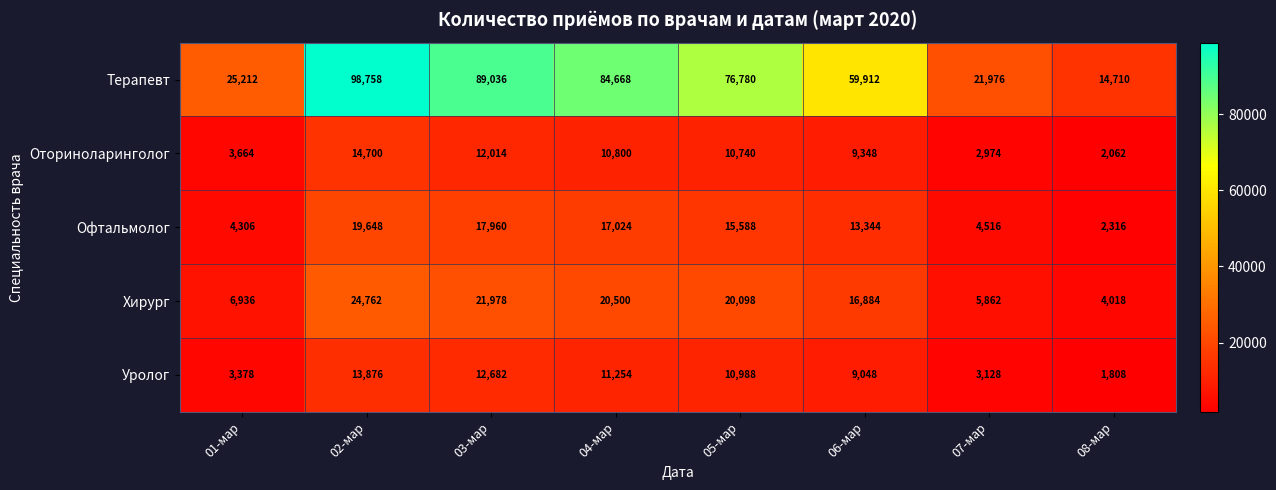

What is the approximate value of Хирург at 08-мар?

4018